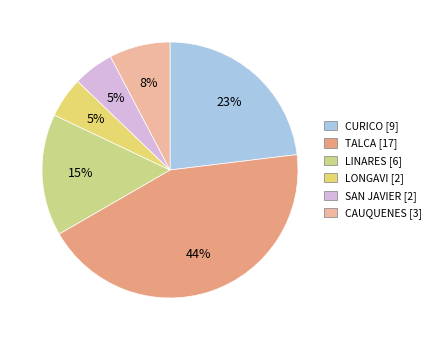

Count the number of slices in the pie.

6